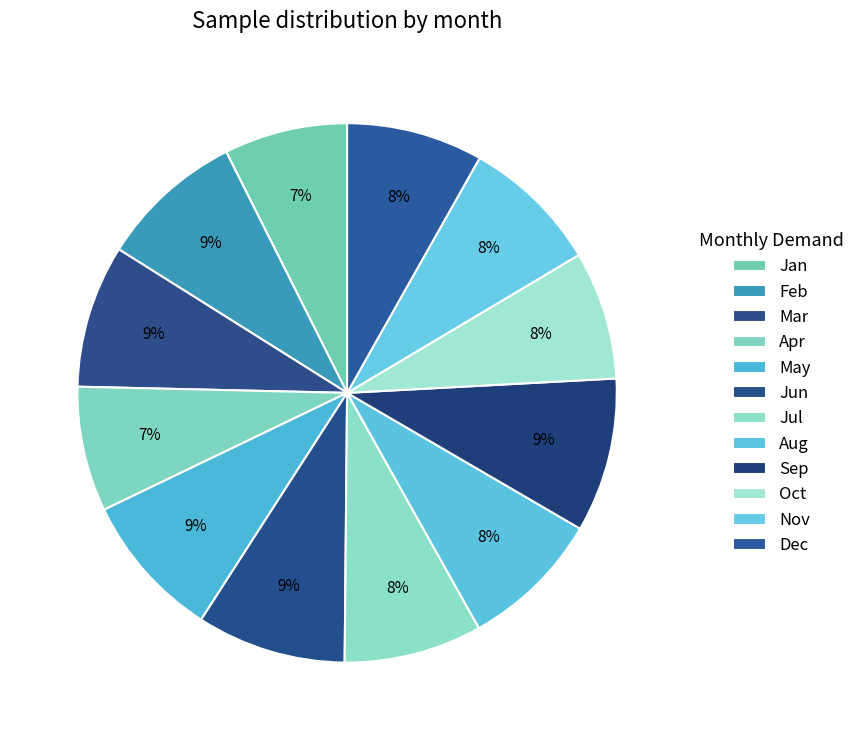

What portion of the pie excludes Nov?

91.7%